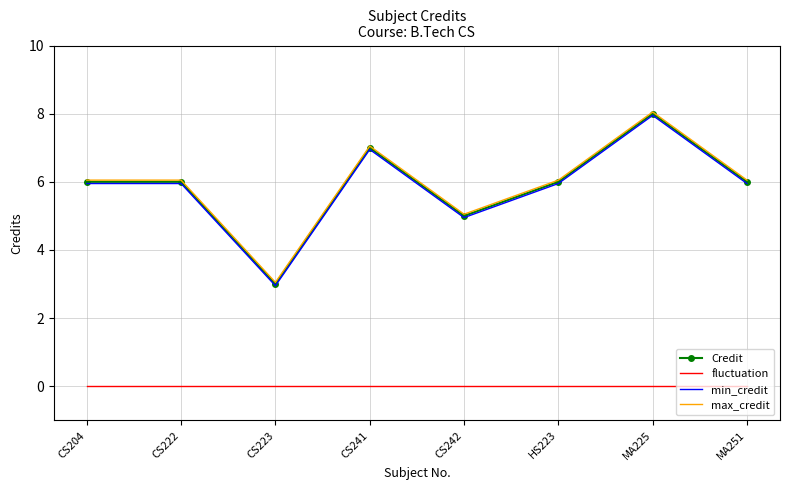

At which category is the sum across all series the highest?

MA225